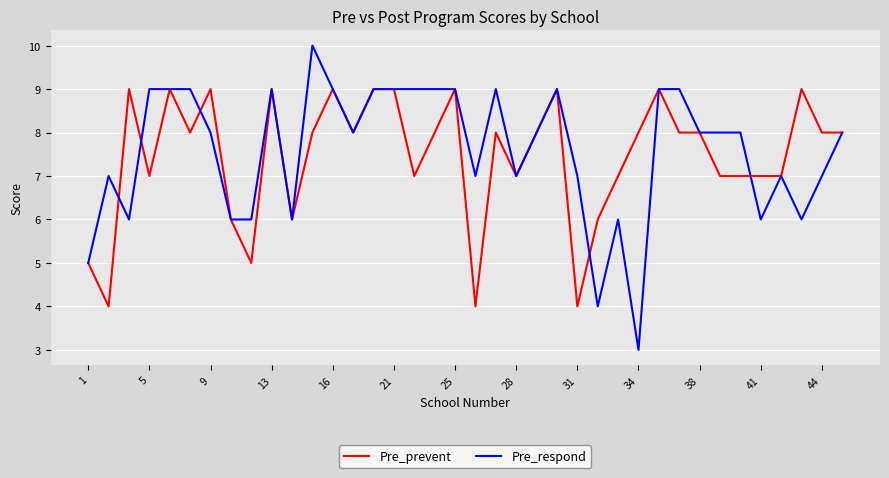

What is the maximum value for Pre_prevent?

9